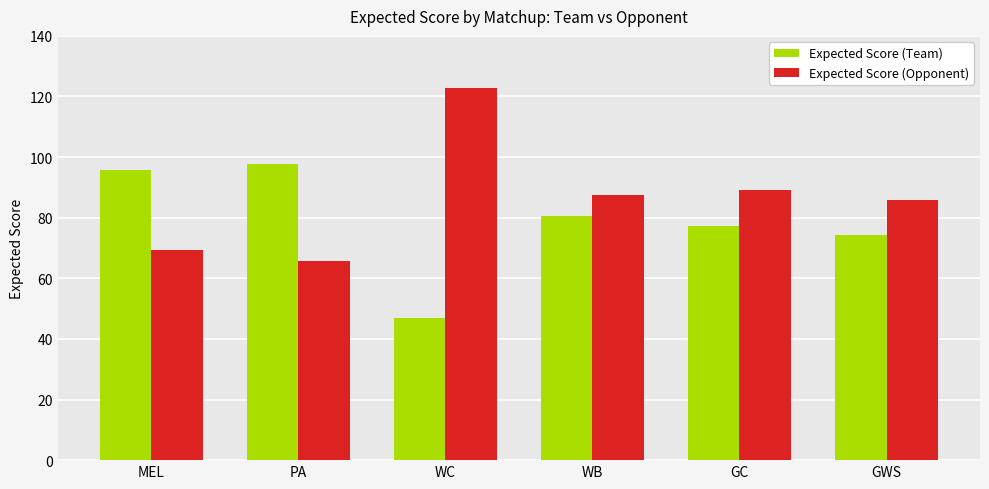

Which series has the largest range (max minus min)?

Expected Score (Opponent)